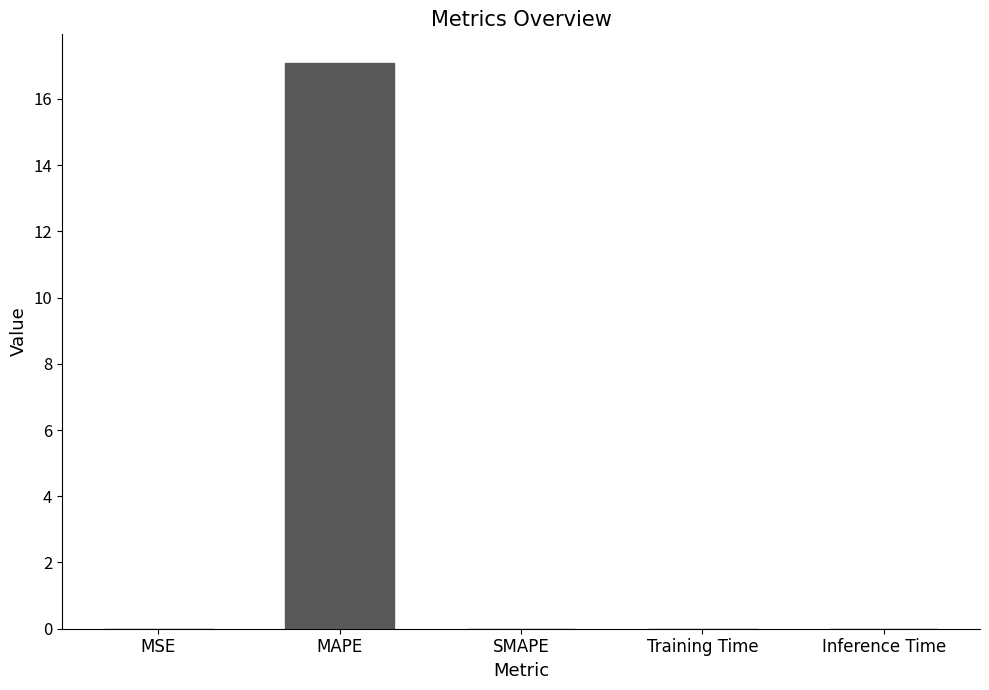

True or false: the data shows 0.0 at SMAPE.

True